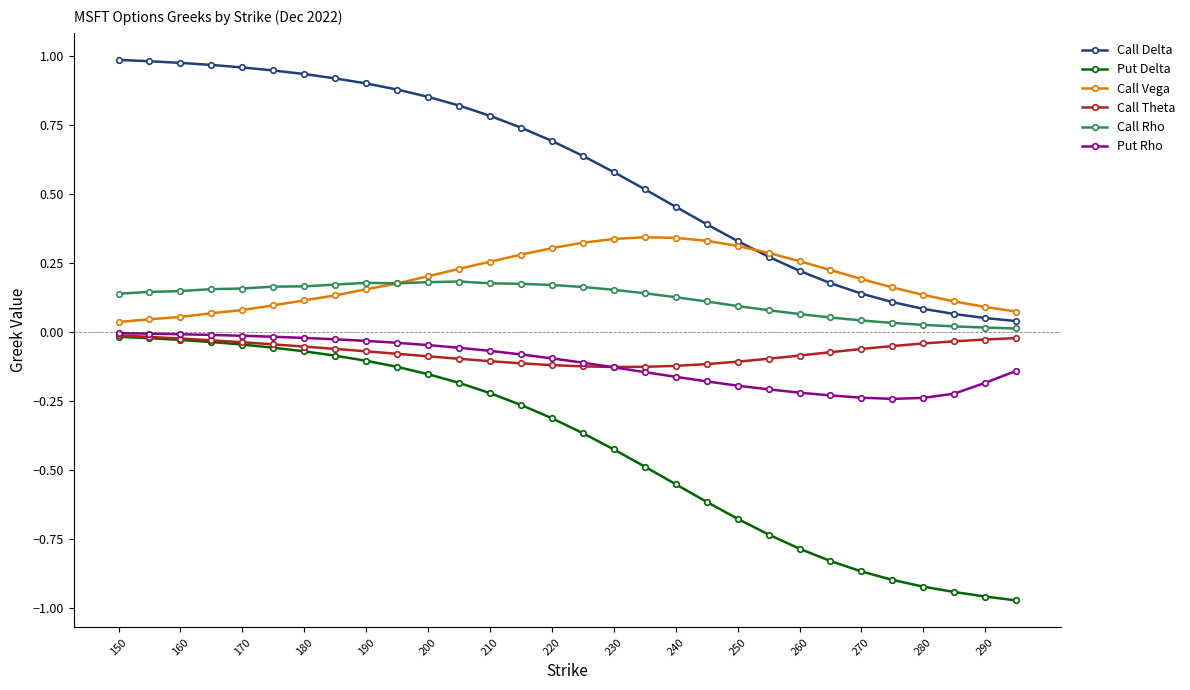

Which series has the largest total across all categories?

Call Delta